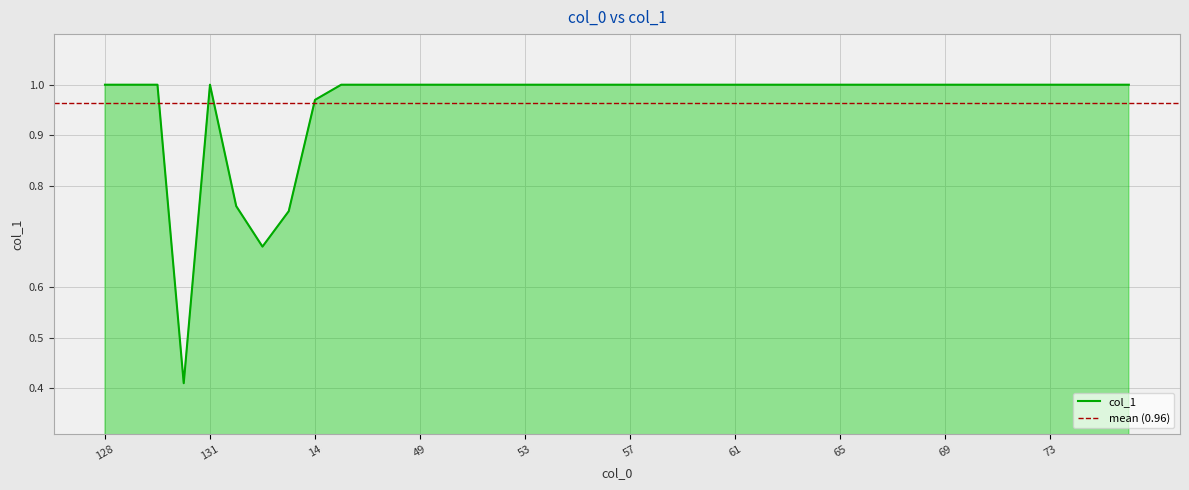

List the labels in order of value, largest first.

128, 129, 130, 131, 16, 17, 48, 49, 50, 51, 52, 53, 54, 55, 56, 57, 58, 59, 60, 61, 62, 63, 64, 65, 66, 67, 68, 69, 70, 71, 72, 73, 74, 75, 76, 14, 132, 8, 7, 3